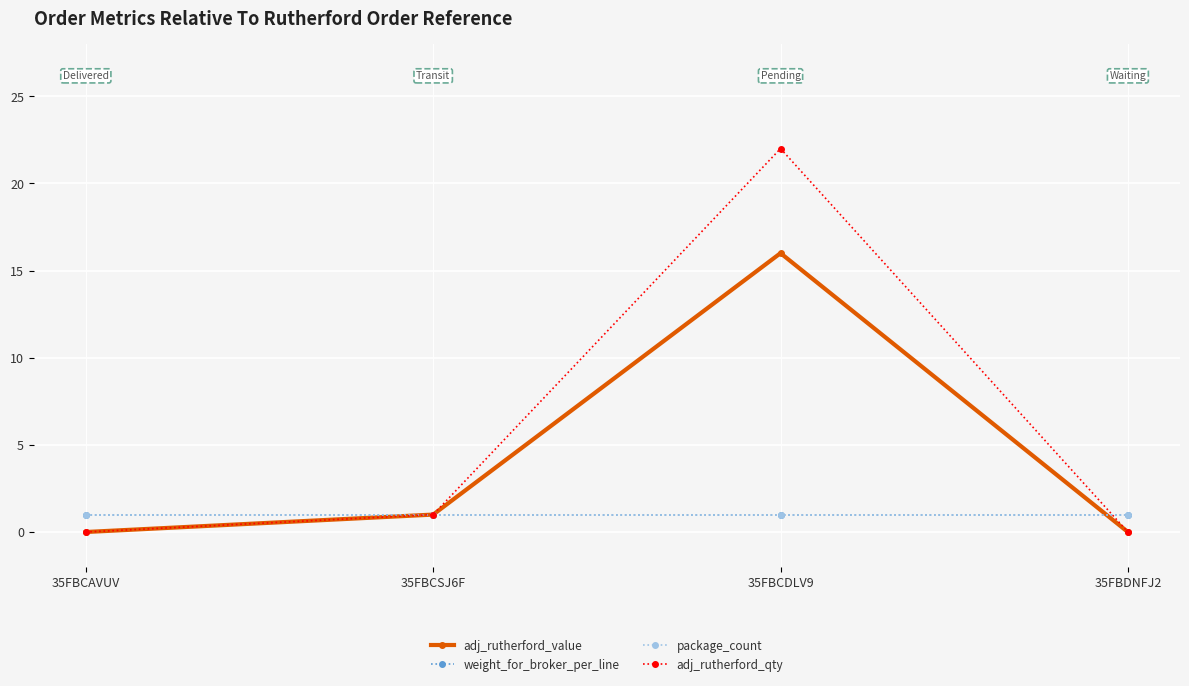

Rank the series by their maximum value, from highest to lowest.

adj_rutherford_qty, adj_rutherford_value, weight_for_broker_per_line, package_count